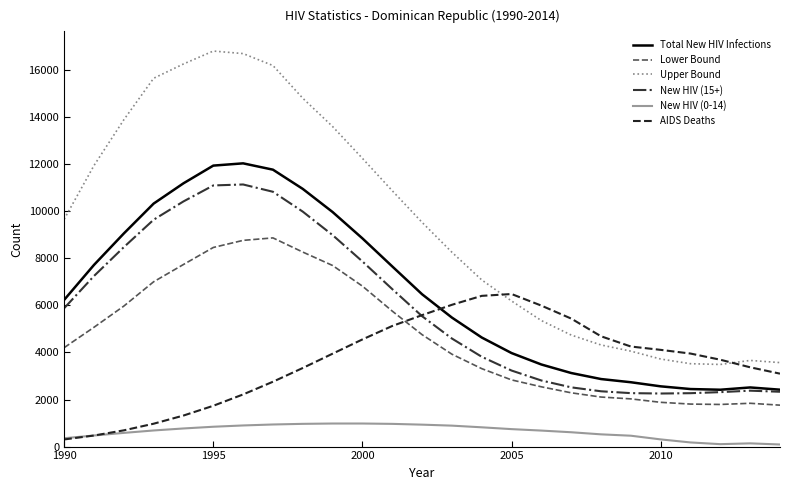

True or false: New HIV (15+) and New HIV (0-14) intersect in this chart.

False